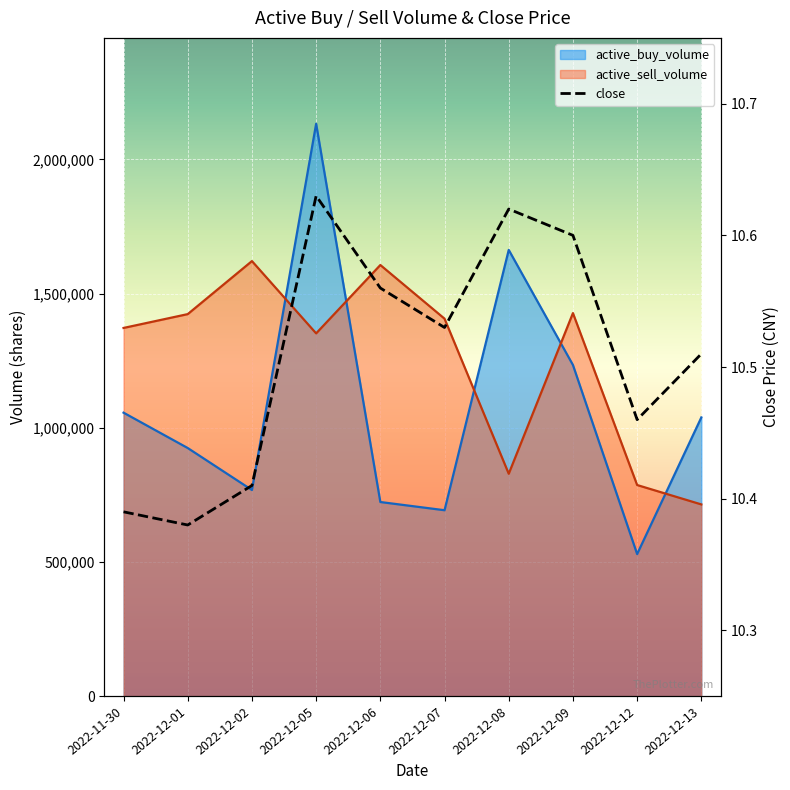

How many lines are shown in the chart?

1